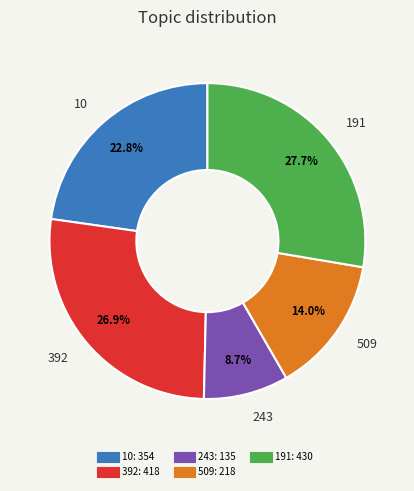

Combined, do 10 and 509 account for over 50%?

No